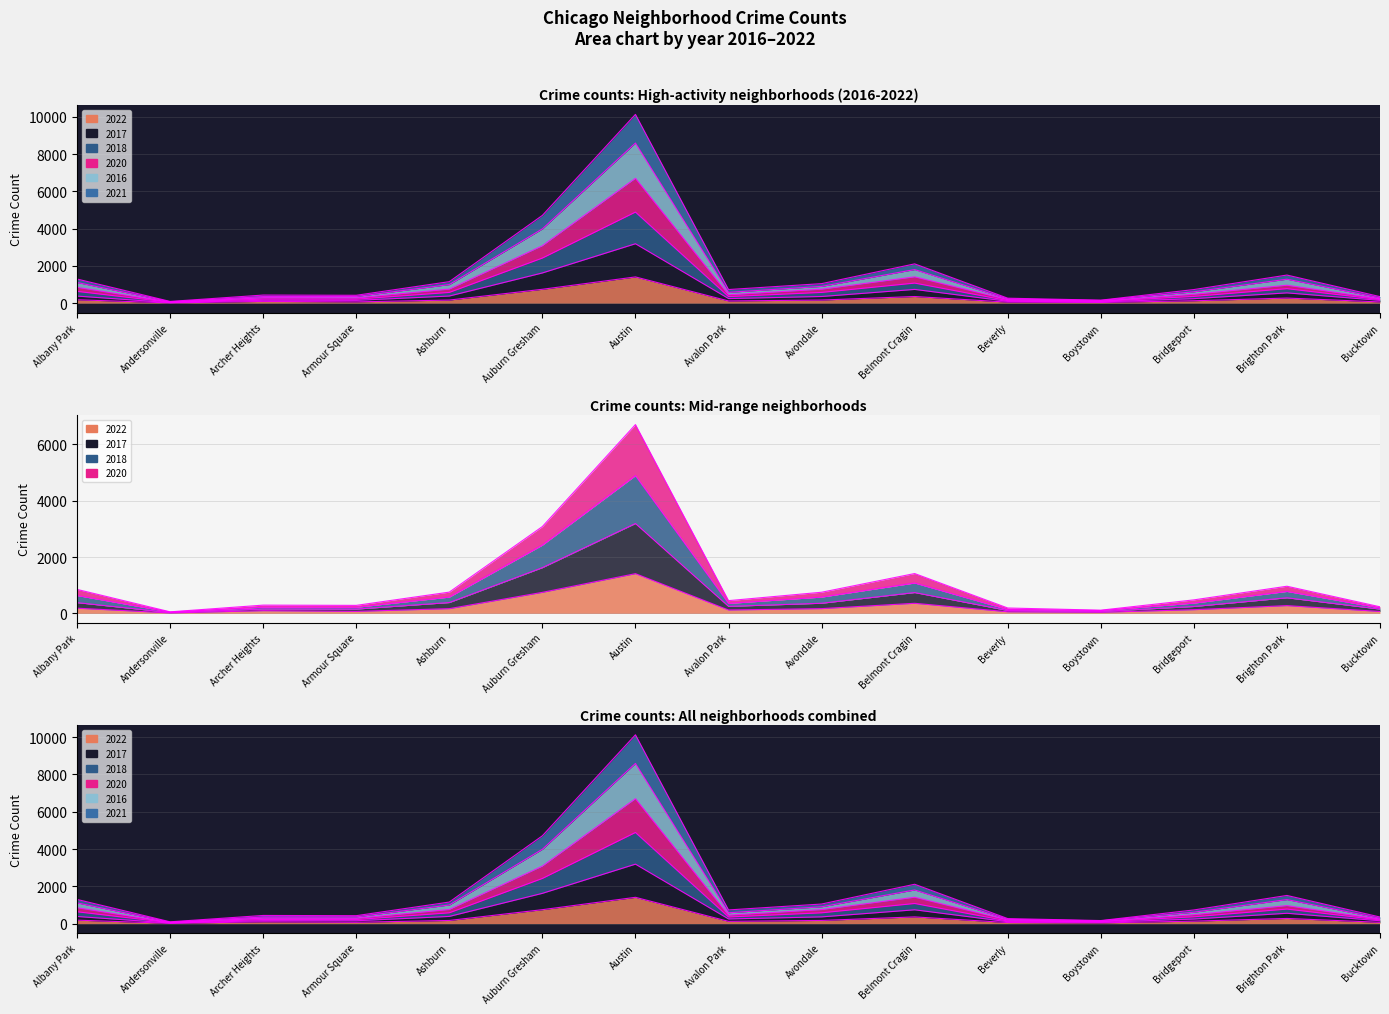

Rank the series by their maximum value, from lowest to highest.

2022, 2017, 2018, 2020, 2016, 2021